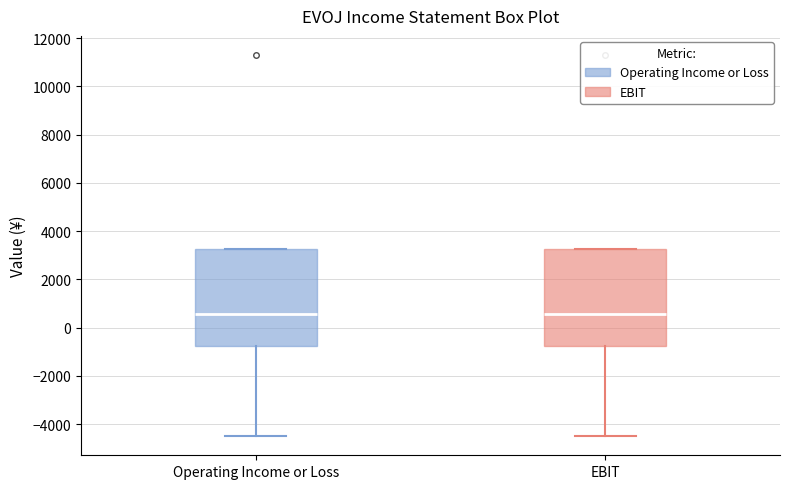

Reading left to right, transcribe this box plot: for each box, give where its median line is, the range the box spans, and where its two whiskers end, as read against the y-axis. The values are not printed on the chart, so give them approximately, as read against the axis.

Operating Income or Loss: median 600, box -800 to 3200, whiskers -4400 to 3200
EBIT: median 600, box -800 to 3200, whiskers -4400 to 3200